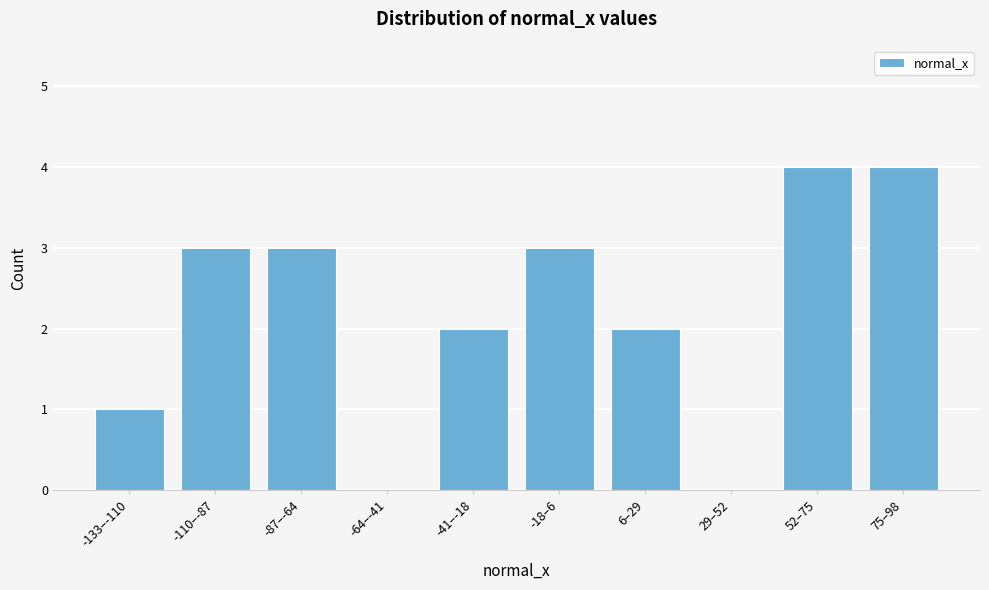

Reading right to left, extract all data points from this chart.

75–98=4	52–75=4	29–52=0	6–29=2	-18–6=3	-41–-18=2	-64–-41=0	-87–-64=3	-110–-87=3	-133–-110=1